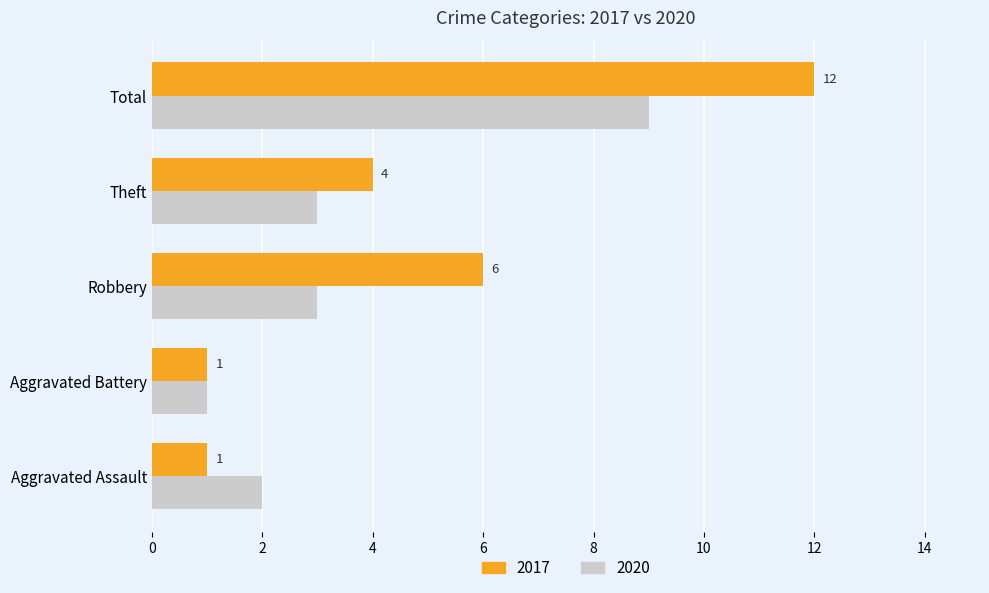

At which label does 2020 reach its minimum?

Aggravated Battery